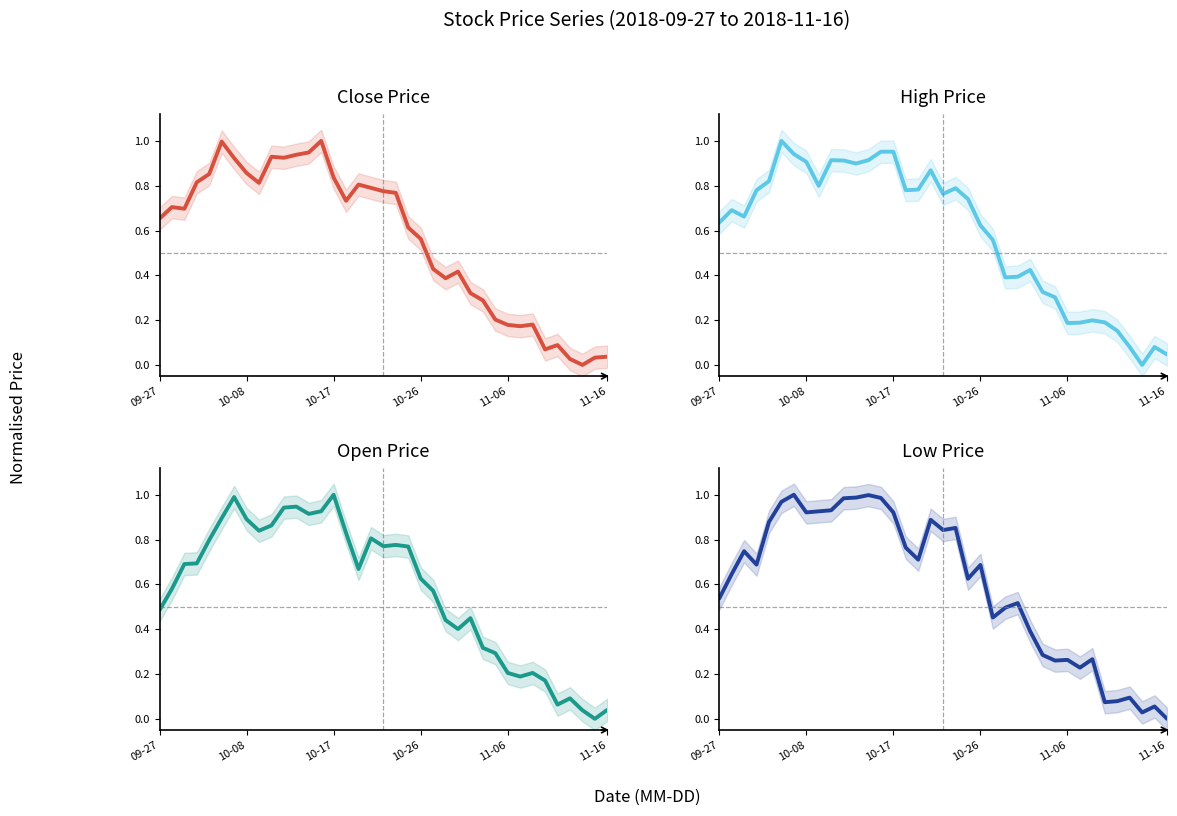

Which series changed the most between 18 and 27?

low